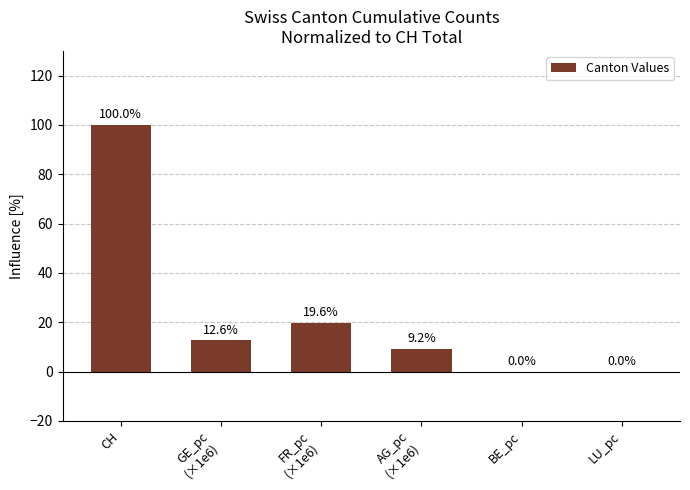

What is the sum of the values at LU_pc and FR_pc
(×1e6)?

19.6